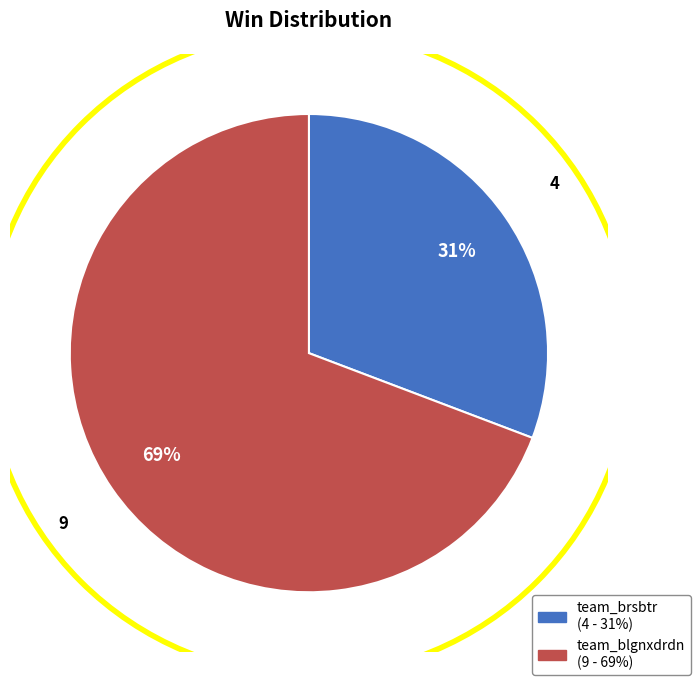

To the nearest percent, what is the combined percentage of team_brsbtr and team_blgnxdrdn?

100%